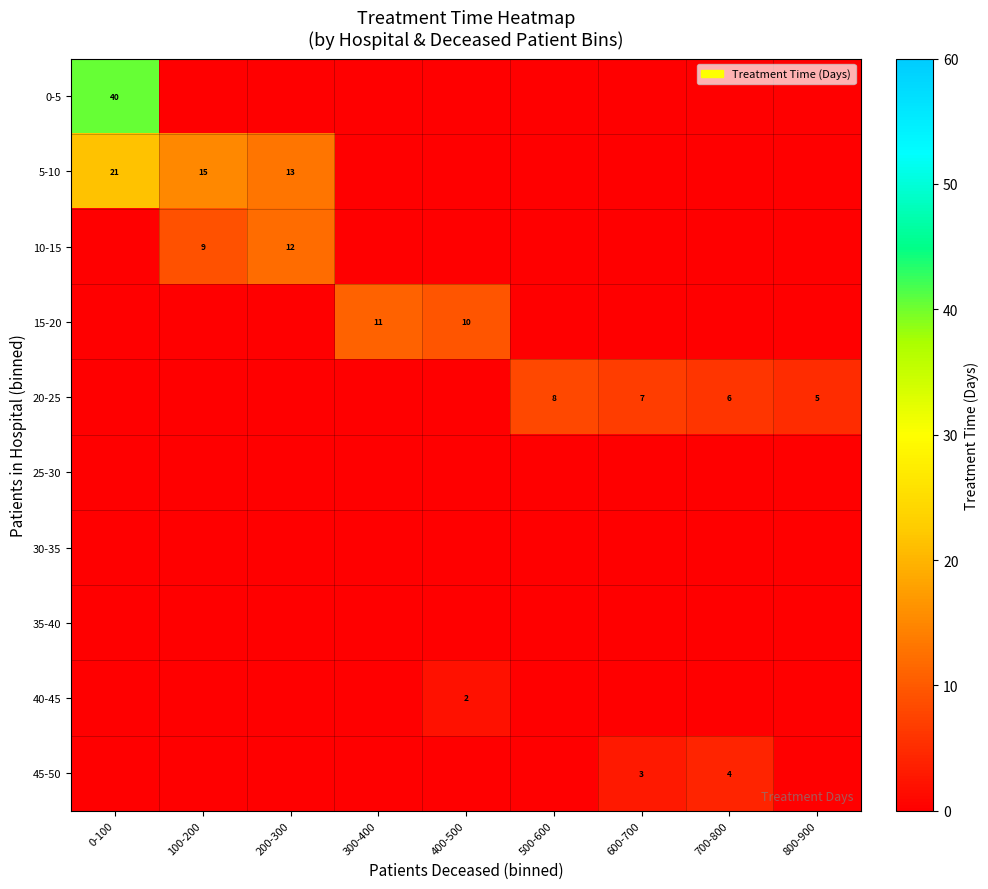

True or false: 10-15 has a value of 8 at 200-300.

False